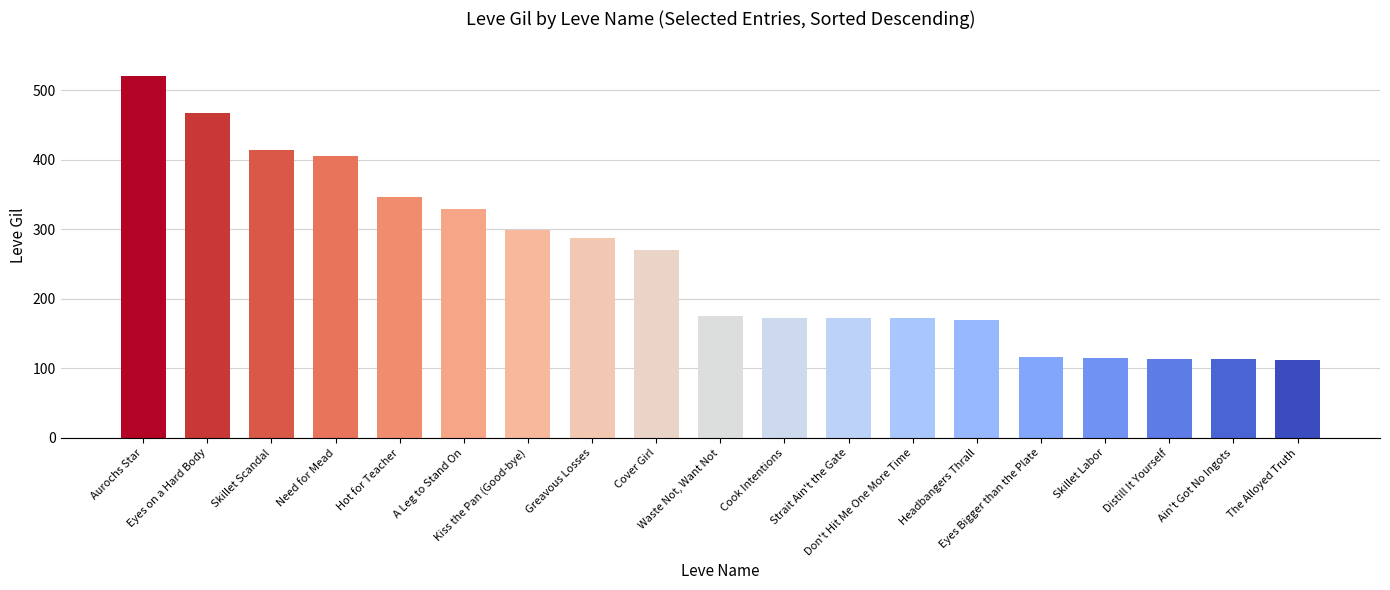

What is the value of the 5th bar from the left?

346